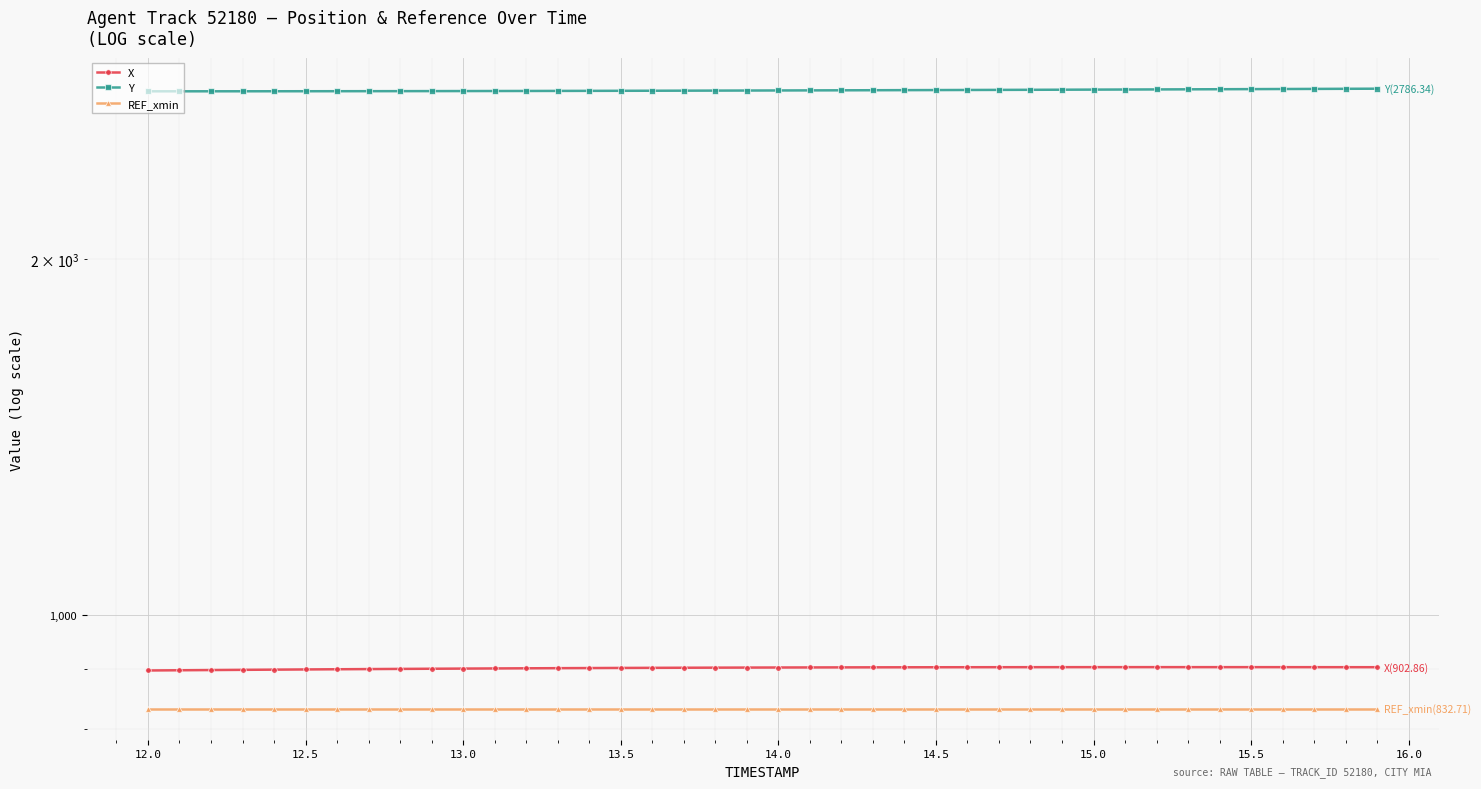

Which series has the widest spread of values?

Y